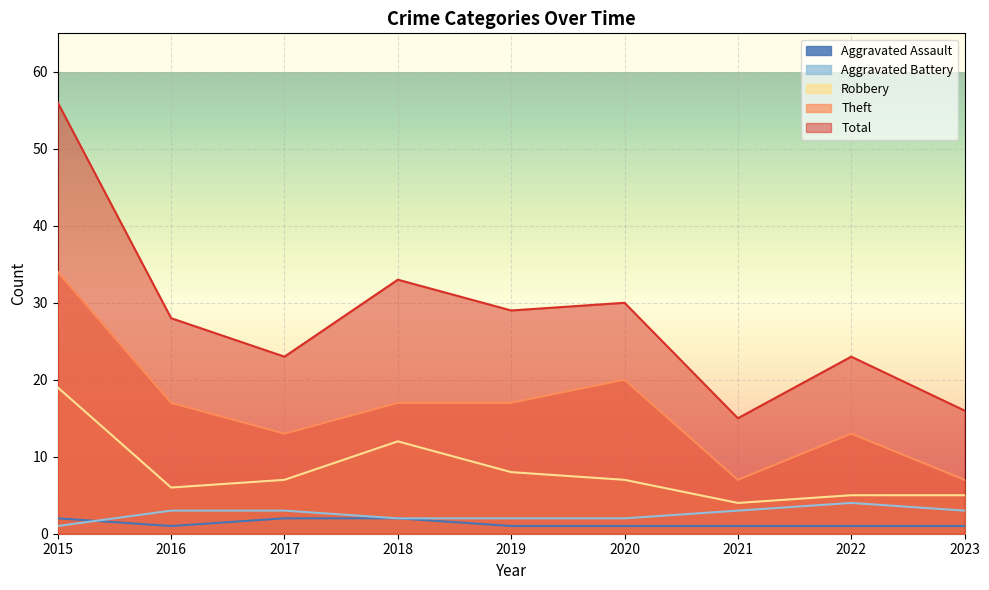

Where does the Robbery series first go above 7?

2015